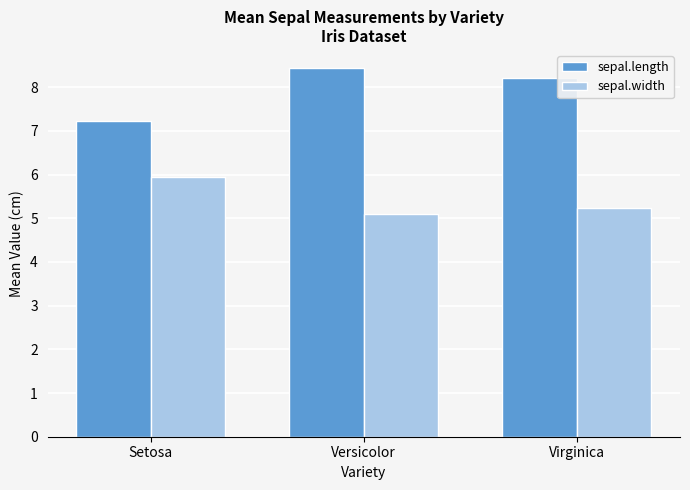

How many sepal.length values are between 7 and 8?

1